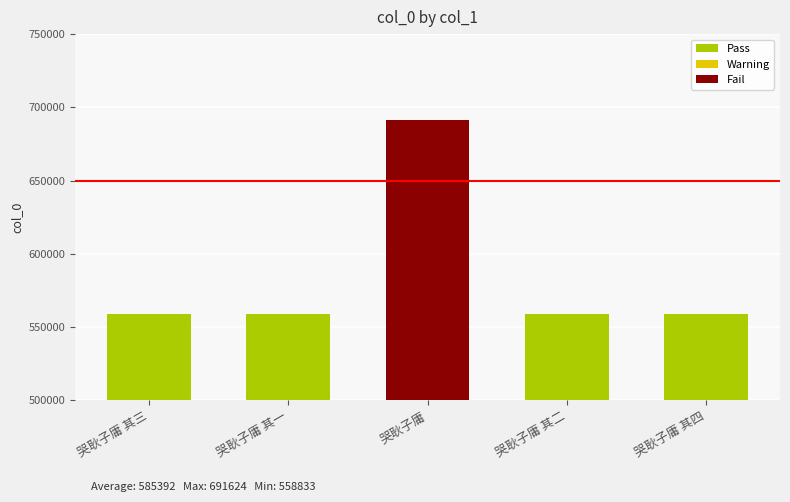

What is the label of the 1st bar from the left?

哭耿子庸 其三